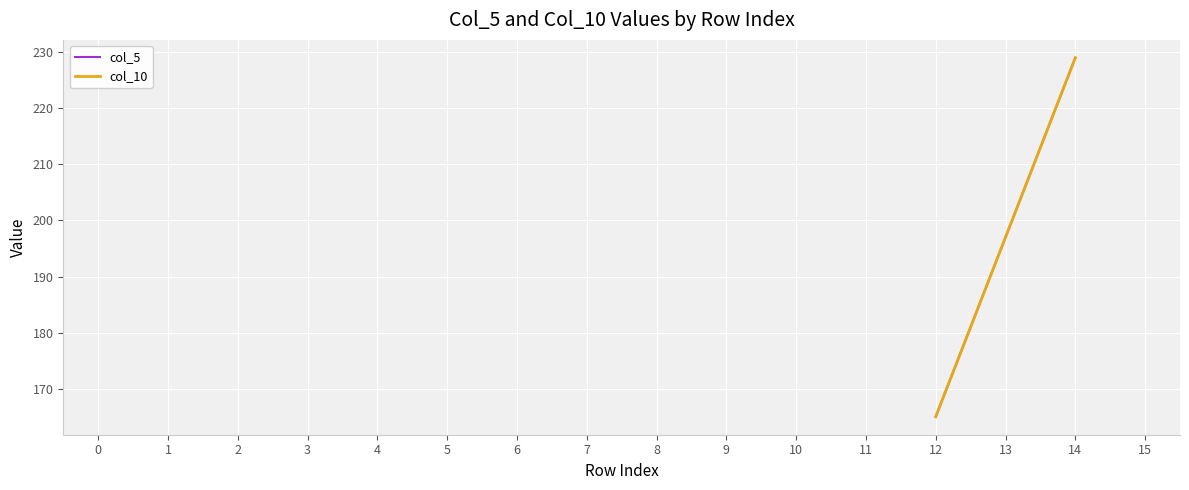

What is the greatest value displayed?

229.0